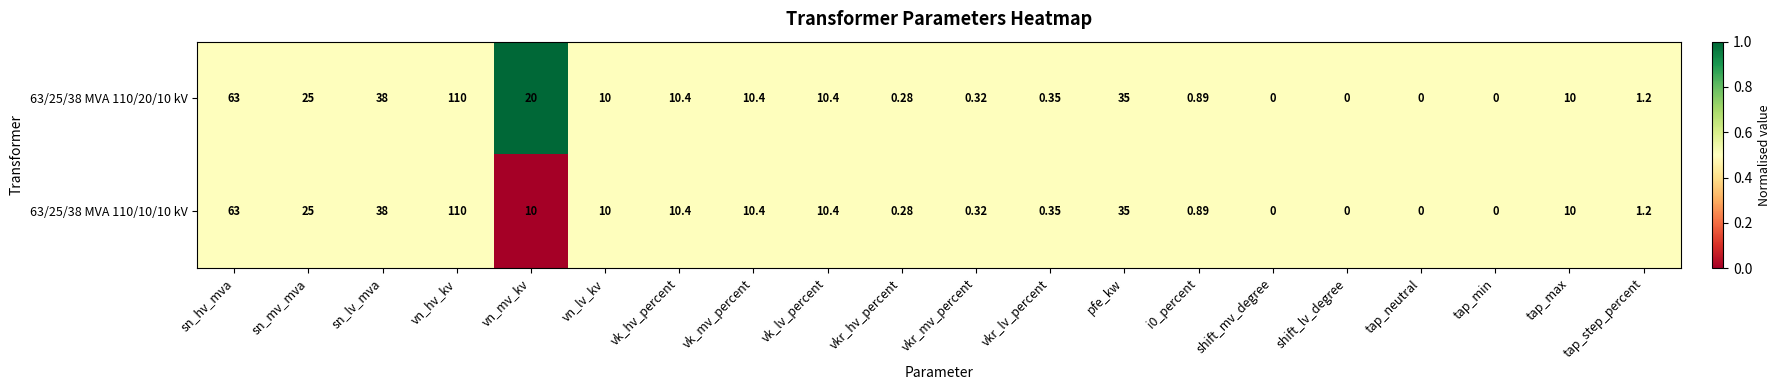

Is the value of 63/25/38 MVA 110/10/10 kV at tap_neutral greater than the value of 63/25/38 MVA 110/20/10 kV at vk_mv_percent?

No